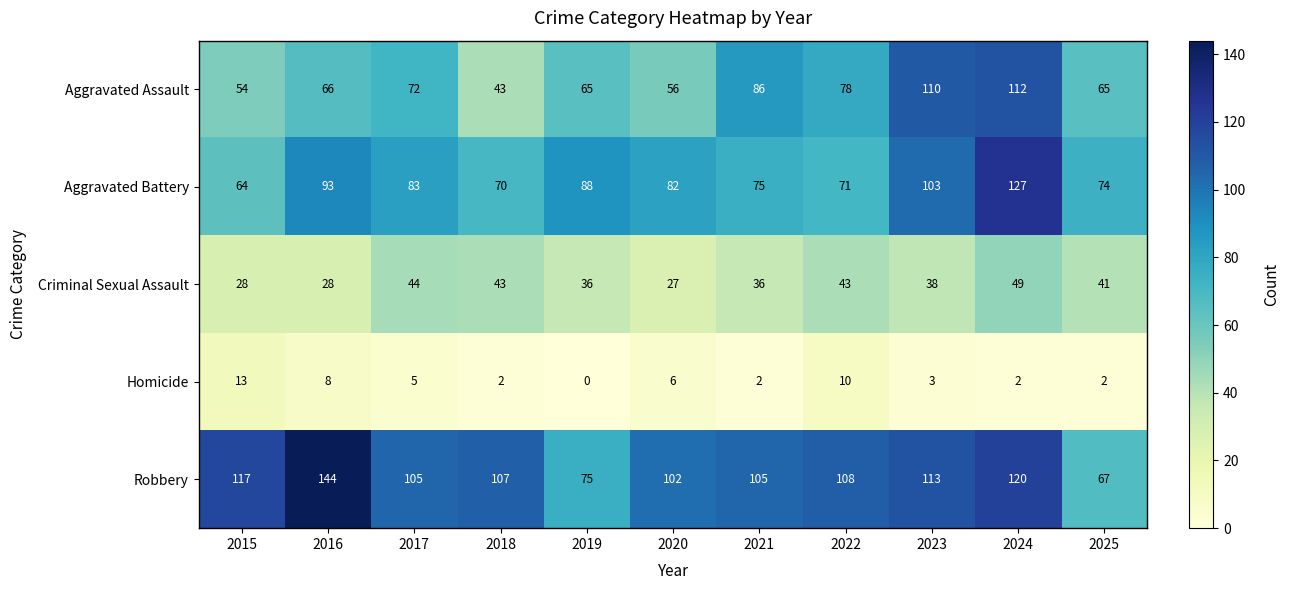

True or false: Homicide has a value of 1 at 2021.

False